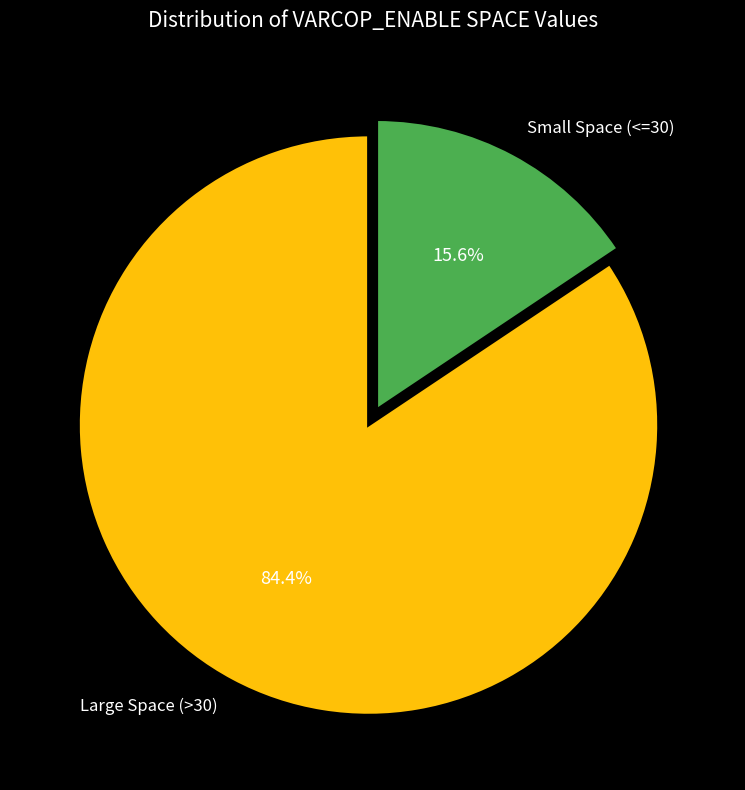

Between Small Space (<=30) and Large Space (>30), which is larger?

Large Space (>30)